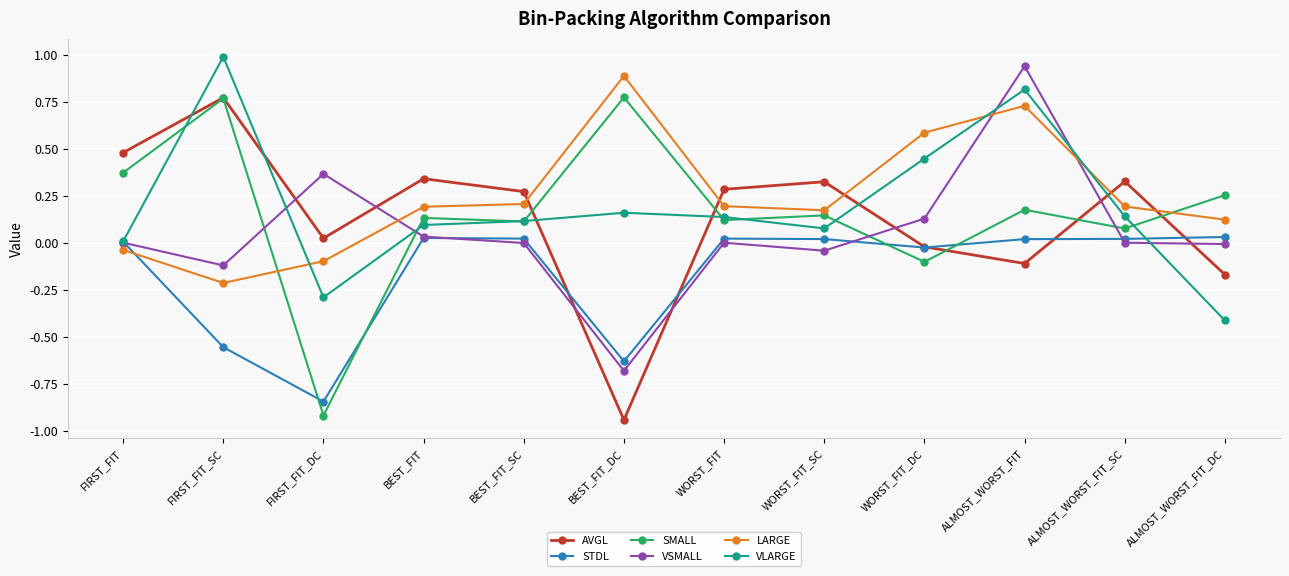

What is the value of the VLARGE point at the 3rd from the left?

-0.3